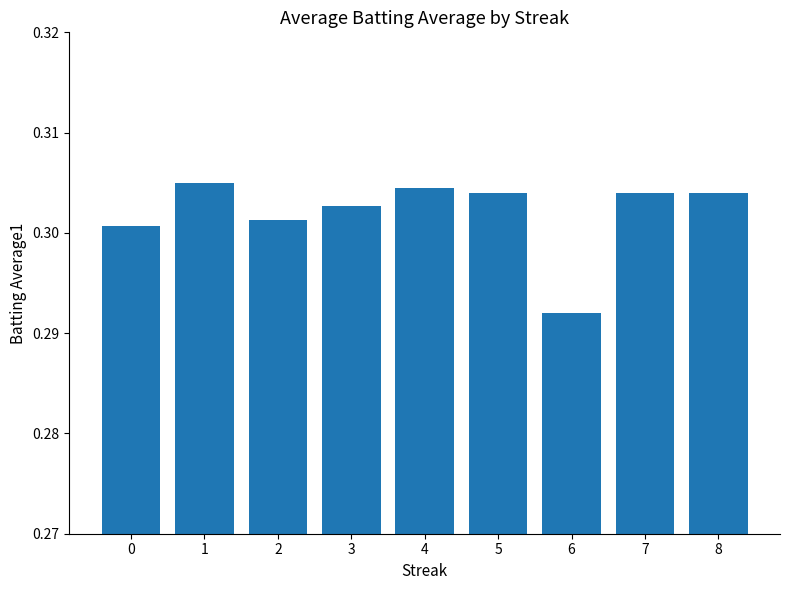

At which label is the value closest to 0?

6